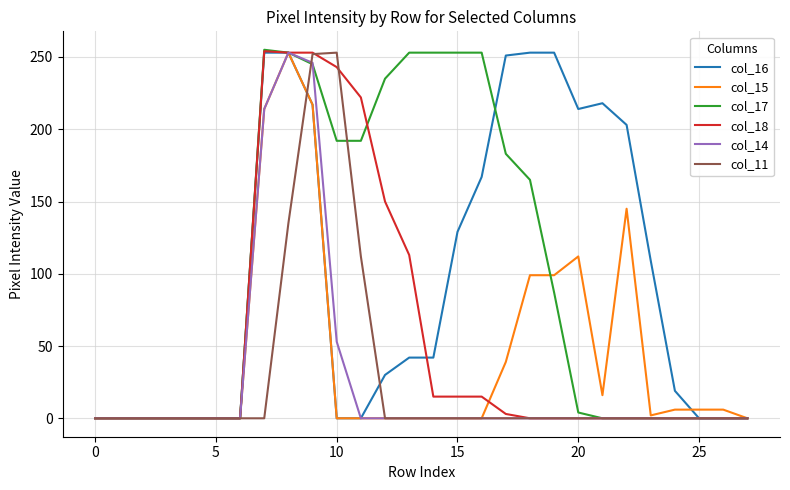

What is the maximum value for col_11?

253